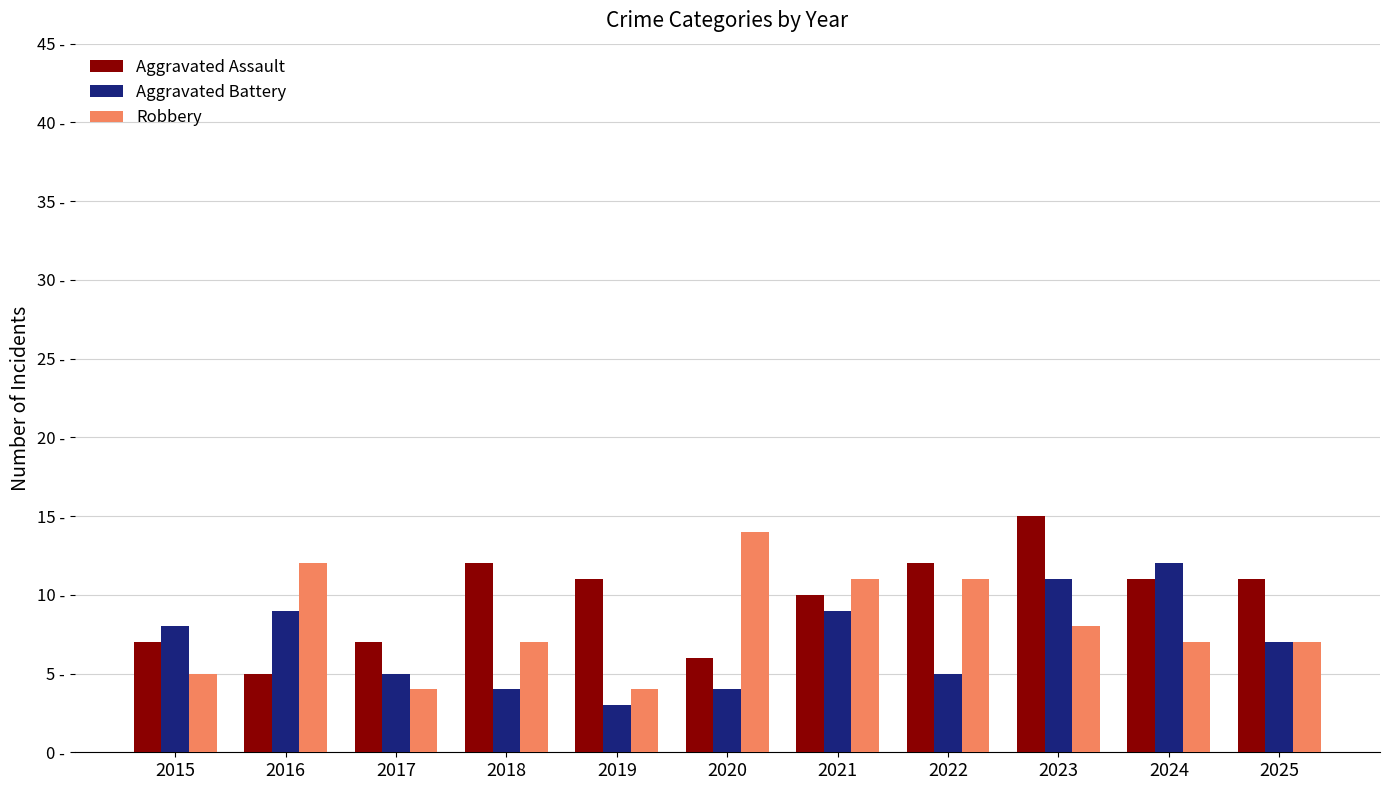

What are all the series names shown in the legend?

Aggravated Assault, Aggravated Battery, Robbery